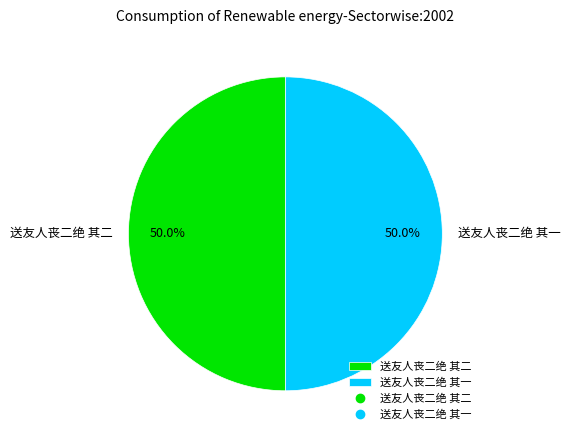

To the nearest percent, what portion does 送友人丧二绝 其二 represent?

50%